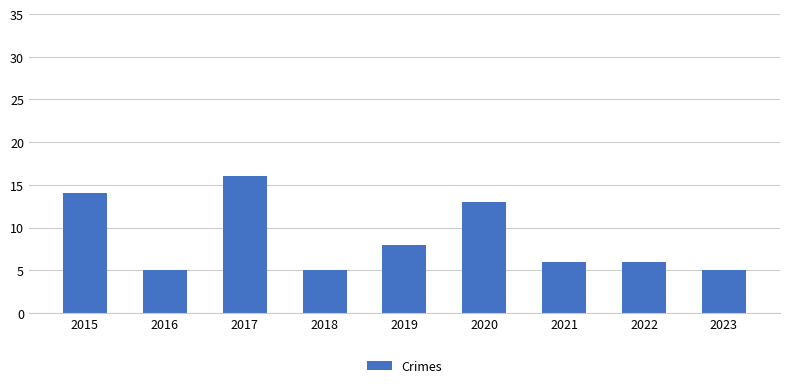

The value at 2016 is 8. True or false?

False